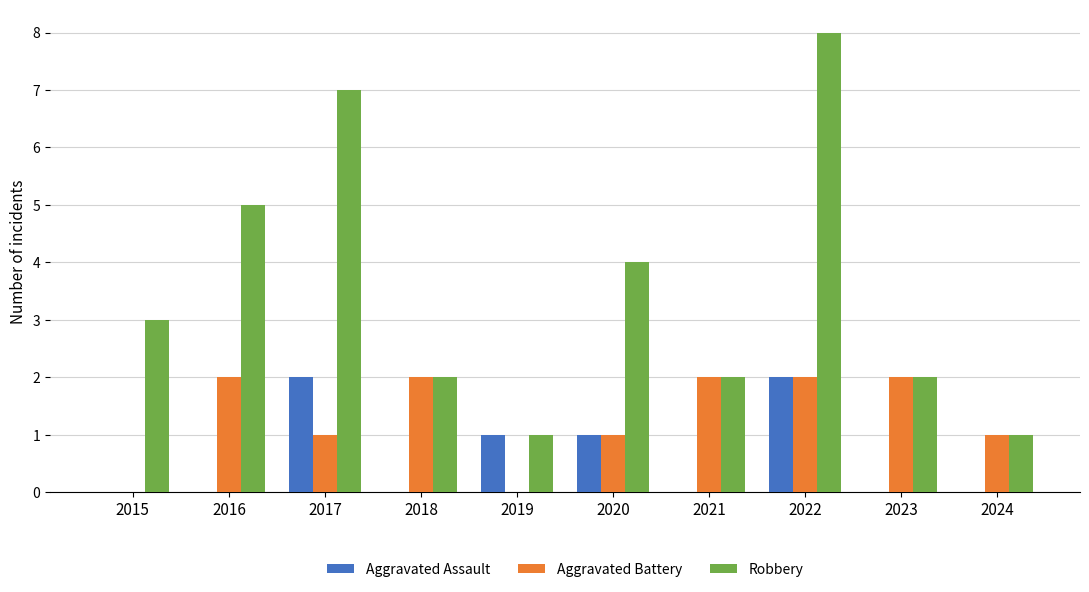

Reading right to left, extract all data points from this chart.

Aggravated Assault: 0	0	2	0	1	1	0	2	0	0
Aggravated Battery: 1	2	2	2	1	0	2	1	2	0
Robbery: 1	2	8	2	4	1	2	7	5	3